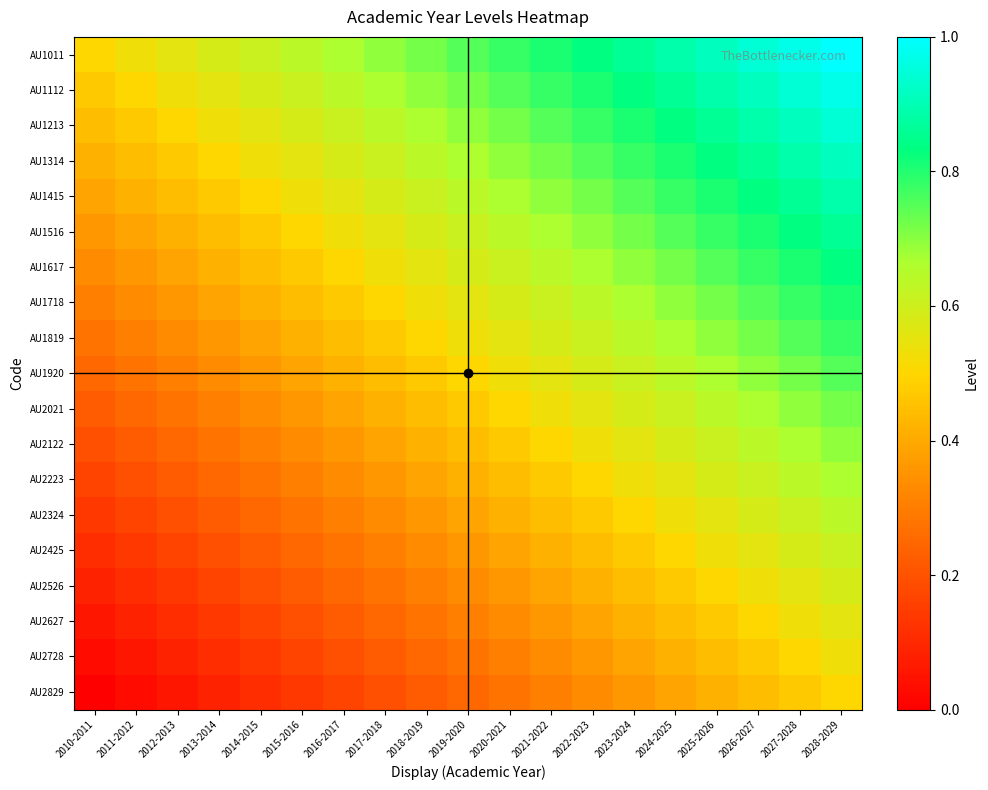

Which series has the largest total across all categories?

AU1011